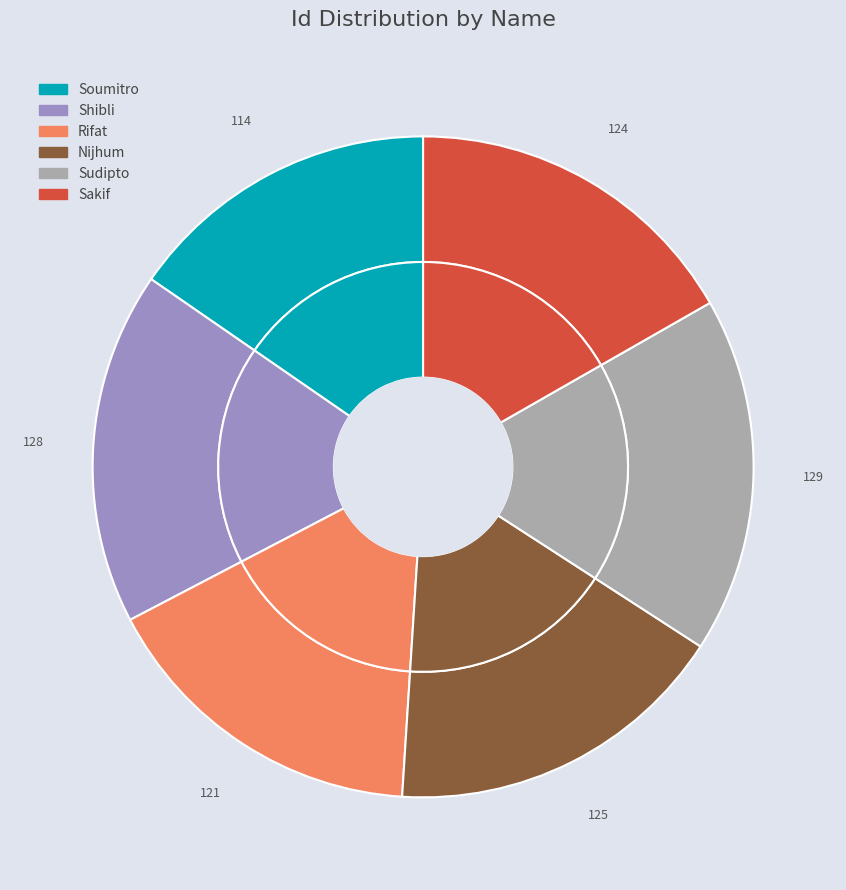

Is Soumitro the majority of the pie?

No